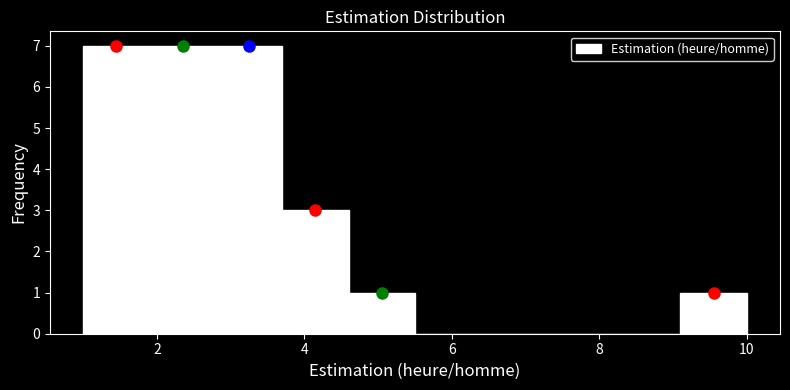

How tall is the bar that spans 1.9 to 2.8 on the x-axis? Neither the bar edges nor the heights are printed on the chart, so give them approximately, as read against the axes.

7